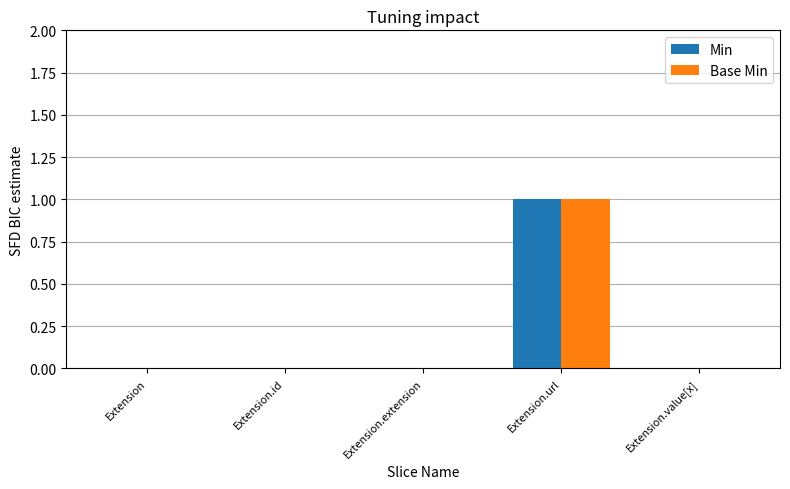

Is the value of Base Min at Extension.url greater than the value of Min at Extension.value[x]?

Yes